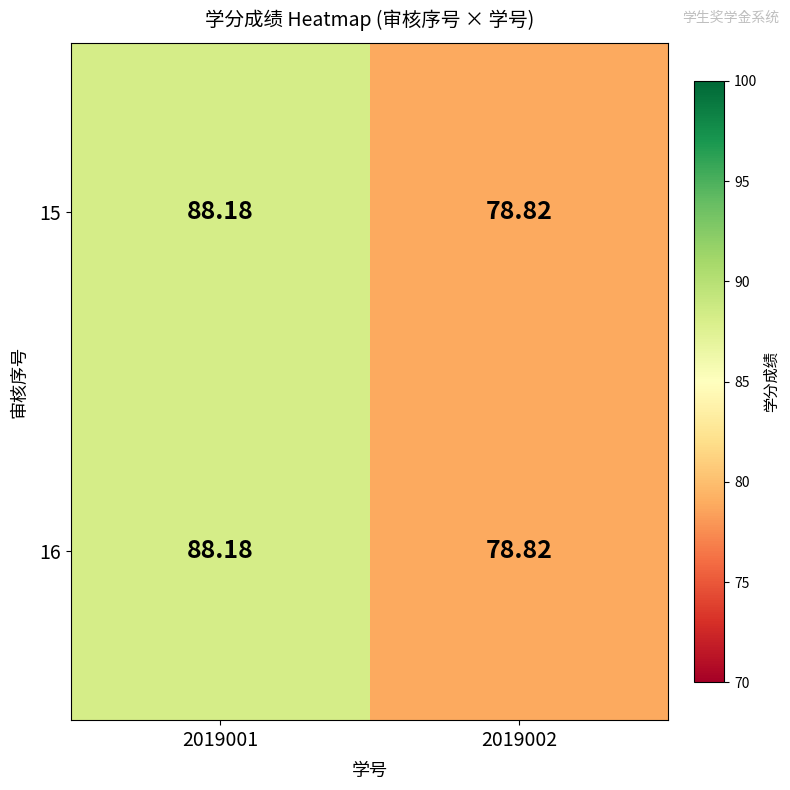

What is the smallest value displayed?

78.8